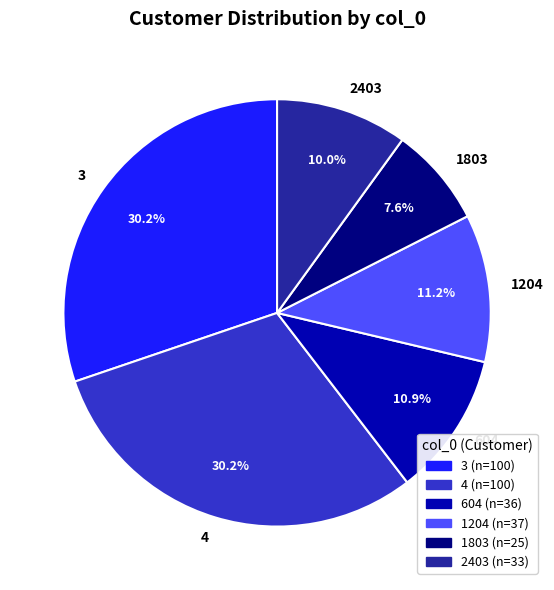

Approximately how many times larger is the value at 604 compared to 1204?

1.0